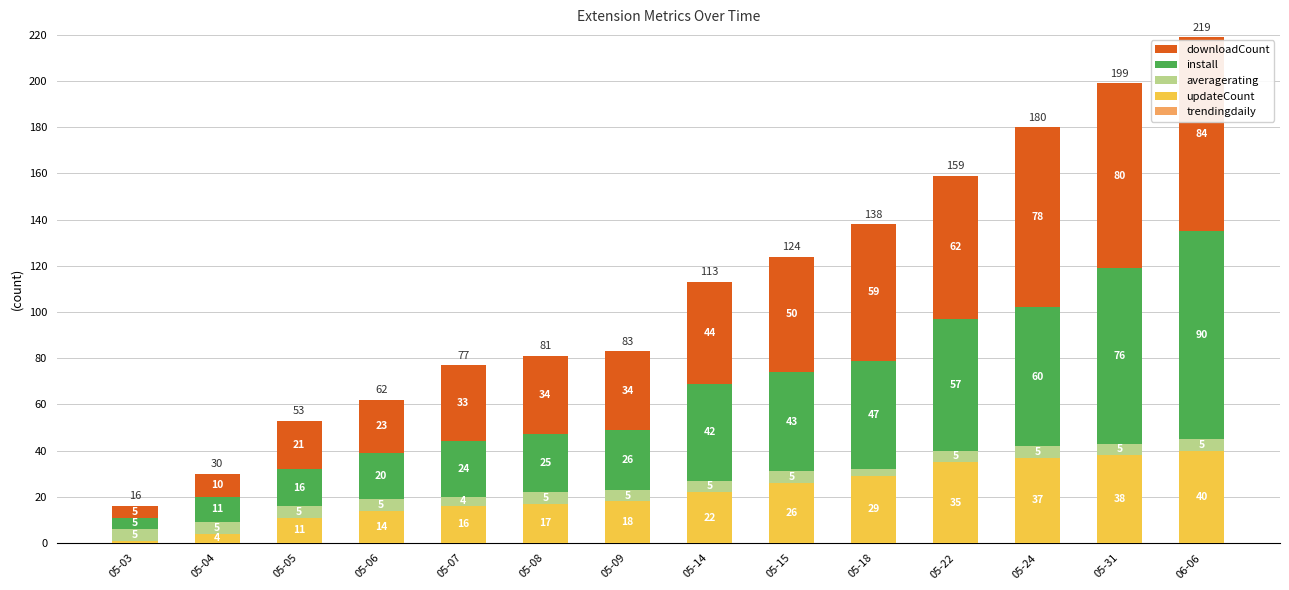

What is the highest value of the updateCount series?

40